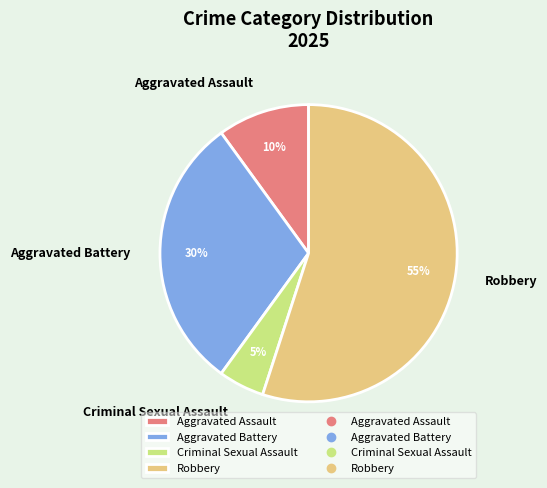

Do Aggravated Battery and Robbery together represent more than half of the pie?

Yes